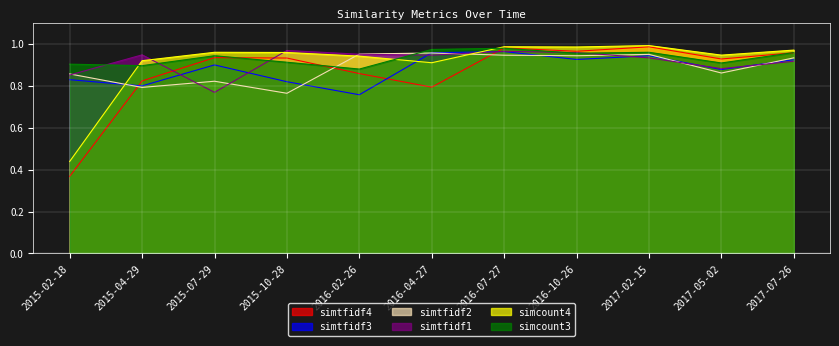

List the series in order of their peak value, lowest first.

simtfidf2, simtfidf3, simtfidf1, simcount3, simtfidf4, simcount4